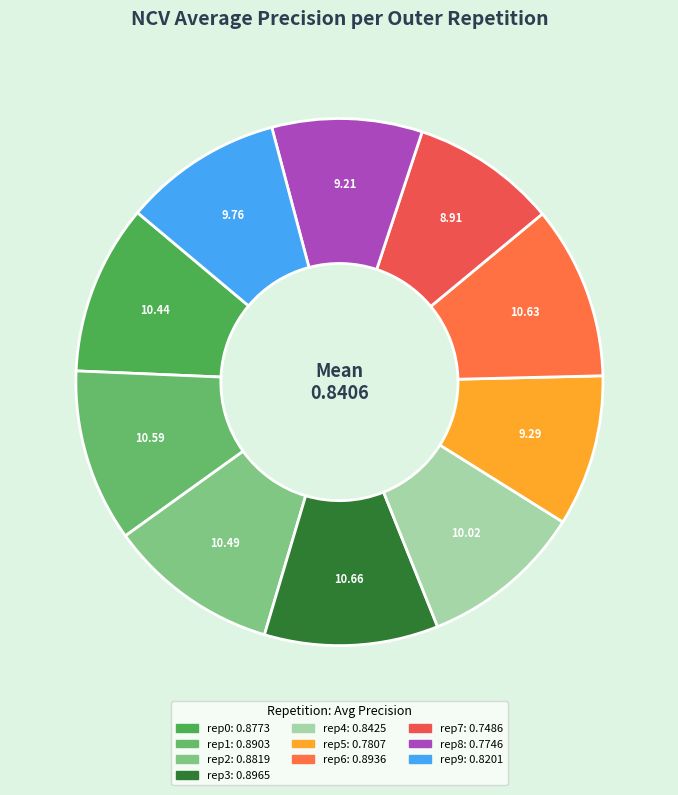

How many slices are in this pie chart?

10